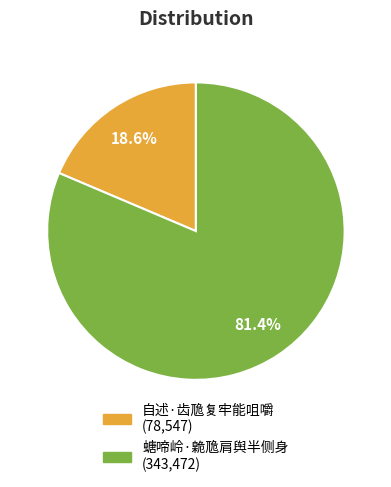

True or false: 螗啼岭·臲卼肩舆半侧身 accounts for 95% of the total.

False